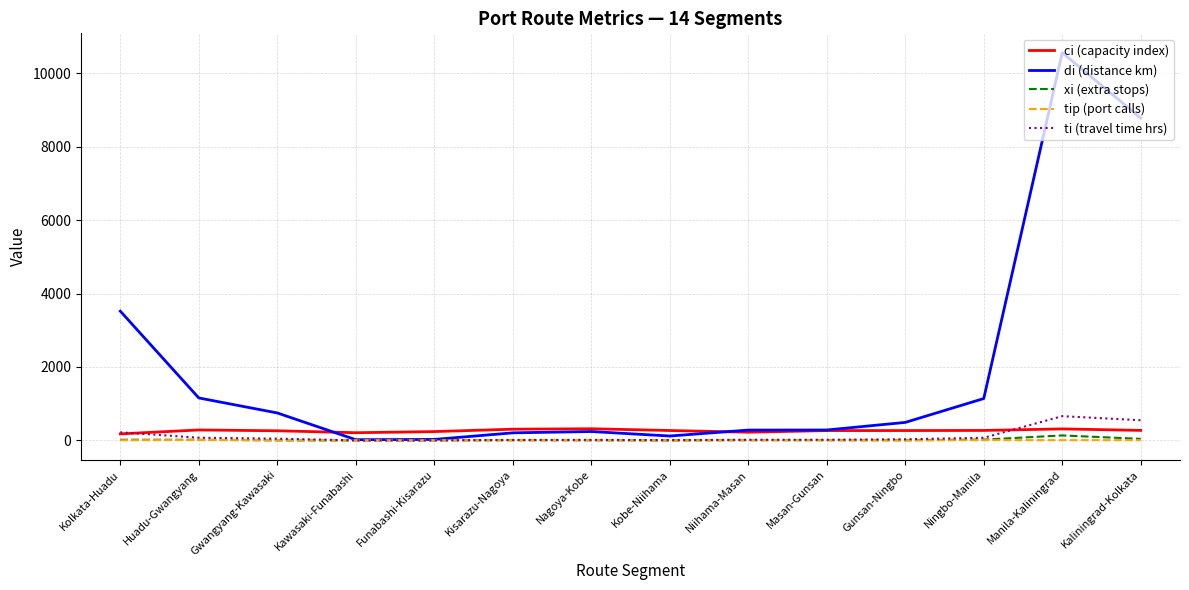

The di (distance km) series shows 2661.3 at Kaliningrad-Kolkata. True or false?

False